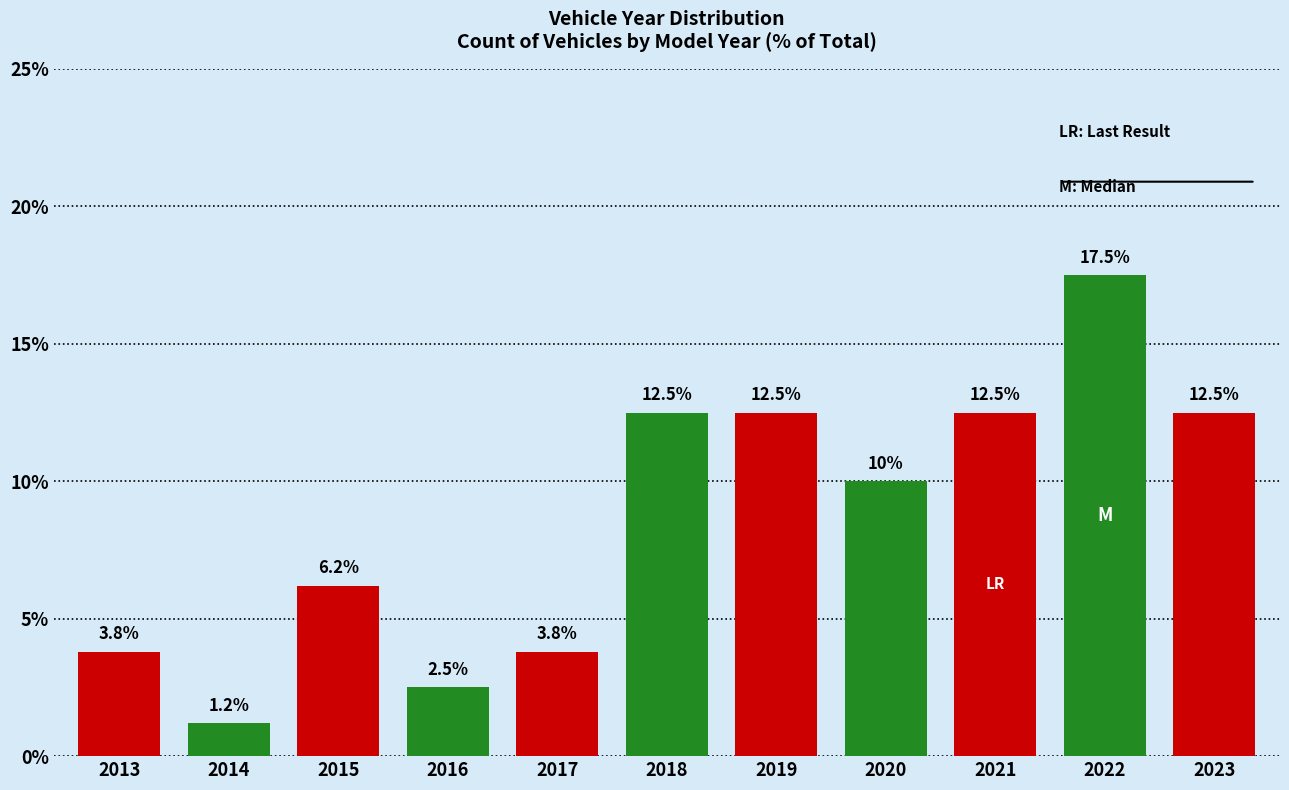

Reading right to left, transcribe all the data shown in this chart.

2023=12.5	2022=17.5	2021=12.5	2020=10.0	2019=12.5	2018=12.5	2017=3.8	2016=2.5	2015=6.2	2014=1.2	2013=3.8